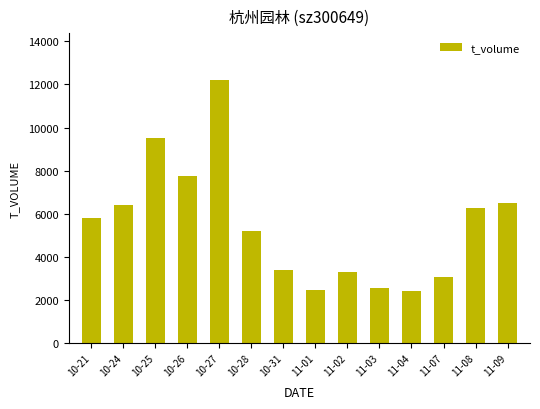

Is it true that the value at 10-25 is 3094?

False